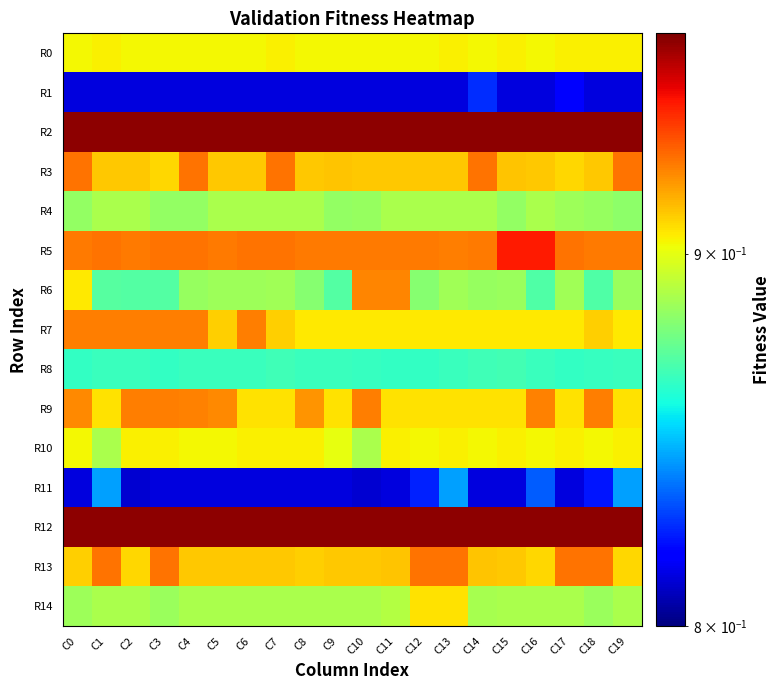

Reading right to left, what are all the values shown in this chart?

R0: C19=0.9	C18=0.9	C17=0.9	C16=0.9	C15=0.9	C14=0.9	C13=0.9	C12=0.9	C11=0.9	C10=0.9	C9=0.9	C8=0.9	C7=0.9	C6=0.9	C5=0.9	C4=0.9	C3=0.9	C2=0.9	C1=0.9	C0=0.9
R1: C19=0.8	C18=0.8	C17=0.8	C16=0.8	C15=0.8	C14=0.8	C13=0.8	C12=0.8	C11=0.8	C10=0.8	C9=0.8	C8=0.8	C7=0.8	C6=0.8	C5=0.8	C4=0.8	C3=0.8	C2=0.8	C1=0.8	C0=0.8
R2: C19=1.0	C18=1.0	C17=1.0	C16=1.0	C15=1.0	C14=1.0	C13=1.0	C12=1.0	C11=1.0	C10=1.0	C9=1.0	C8=1.0	C7=1.0	C6=1.0	C5=1.0	C4=1.0	C3=1.0	C2=1.0	C1=1.0	C0=1.0
R3: C19=0.9	C18=0.9	C17=0.9	C16=0.9	C15=0.9	C14=0.9	C13=0.9	C12=0.9	C11=0.9	C10=0.9	C9=0.9	C8=0.9	C7=0.9	C6=0.9	C5=0.9	C4=0.9	C3=0.9	C2=0.9	C1=0.9	C0=0.9
R4: C19=0.9	C18=0.9	C17=0.9	C16=0.9	C15=0.9	C14=0.9	C13=0.9	C12=0.9	C11=0.9	C10=0.9	C9=0.9	C8=0.9	C7=0.9	C6=0.9	C5=0.9	C4=0.9	C3=0.9	C2=0.9	C1=0.9	C0=0.9
R5: C19=0.9	C18=0.9	C17=0.9	C16=0.9	C15=0.9	C14=0.9	C13=0.9	C12=0.9	C11=0.9	C10=0.9	C9=0.9	C8=0.9	C7=0.9	C6=0.9	C5=0.9	C4=0.9	C3=0.9	C2=0.9	C1=0.9	C0=0.9
R6: C19=0.9	C18=0.9	C17=0.9	C16=0.9	C15=0.9	C14=0.9	C13=0.9	C12=0.9	C11=0.9	C10=0.9	C9=0.9	C8=0.9	C7=0.9	C6=0.9	C5=0.9	C4=0.9	C3=0.9	C2=0.9	C1=0.9	C0=0.9
R7: C19=0.9	C18=0.9	C17=0.9	C16=0.9	C15=0.9	C14=0.9	C13=0.9	C12=0.9	C11=0.9	C10=0.9	C9=0.9	C8=0.9	C7=0.9	C6=0.9	C5=0.9	C4=0.9	C3=0.9	C2=0.9	C1=0.9	C0=0.9
R8: C19=0.9	C18=0.9	C17=0.9	C16=0.9	C15=0.9	C14=0.9	C13=0.9	C12=0.9	C11=0.9	C10=0.9	C9=0.9	C8=0.9	C7=0.9	C6=0.9	C5=0.9	C4=0.9	C3=0.9	C2=0.9	C1=0.9	C0=0.9
R9: C19=0.9	C18=0.9	C17=0.9	C16=0.9	C15=0.9	C14=0.9	C13=0.9	C12=0.9	C11=0.9	C10=0.9	C9=0.9	C8=0.9	C7=0.9	C6=0.9	C5=0.9	C4=0.9	C3=0.9	C2=0.9	C1=0.9	C0=0.9
R10: C19=0.9	C18=0.9	C17=0.9	C16=0.9	C15=0.9	C14=0.9	C13=0.9	C12=0.9	C11=0.9	C10=0.9	C9=0.9	C8=0.9	C7=0.9	C6=0.9	C5=0.9	C4=0.9	C3=0.9	C2=0.9	C1=0.9	C0=0.9
R11: C19=0.8	C18=0.8	C17=0.8	C16=0.8	C15=0.8	C14=0.8	C13=0.8	C12=0.8	C11=0.8	C10=0.8	C9=0.8	C8=0.8	C7=0.8	C6=0.8	C5=0.8	C4=0.8	C3=0.8	C2=0.8	C1=0.8	C0=0.8
R12: C19=1.0	C18=1.0	C17=1.0	C16=1.0	C15=1.0	C14=1.0	C13=1.0	C12=1.0	C11=1.0	C10=1.0	C9=1.0	C8=1.0	C7=1.0	C6=1.0	C5=1.0	C4=1.0	C3=1.0	C2=1.0	C1=1.0	C0=1.0
R13: C19=0.9	C18=0.9	C17=0.9	C16=0.9	C15=0.9	C14=0.9	C13=0.9	C12=0.9	C11=0.9	C10=0.9	C9=0.9	C8=0.9	C7=0.9	C6=0.9	C5=0.9	C4=0.9	C3=0.9	C2=0.9	C1=0.9	C0=0.9
R14: C19=0.9	C18=0.9	C17=0.9	C16=0.9	C15=0.9	C14=0.9	C13=0.9	C12=0.9	C11=0.9	C10=0.9	C9=0.9	C8=0.9	C7=0.9	C6=0.9	C5=0.9	C4=0.9	C3=0.9	C2=0.9	C1=0.9	C0=0.9